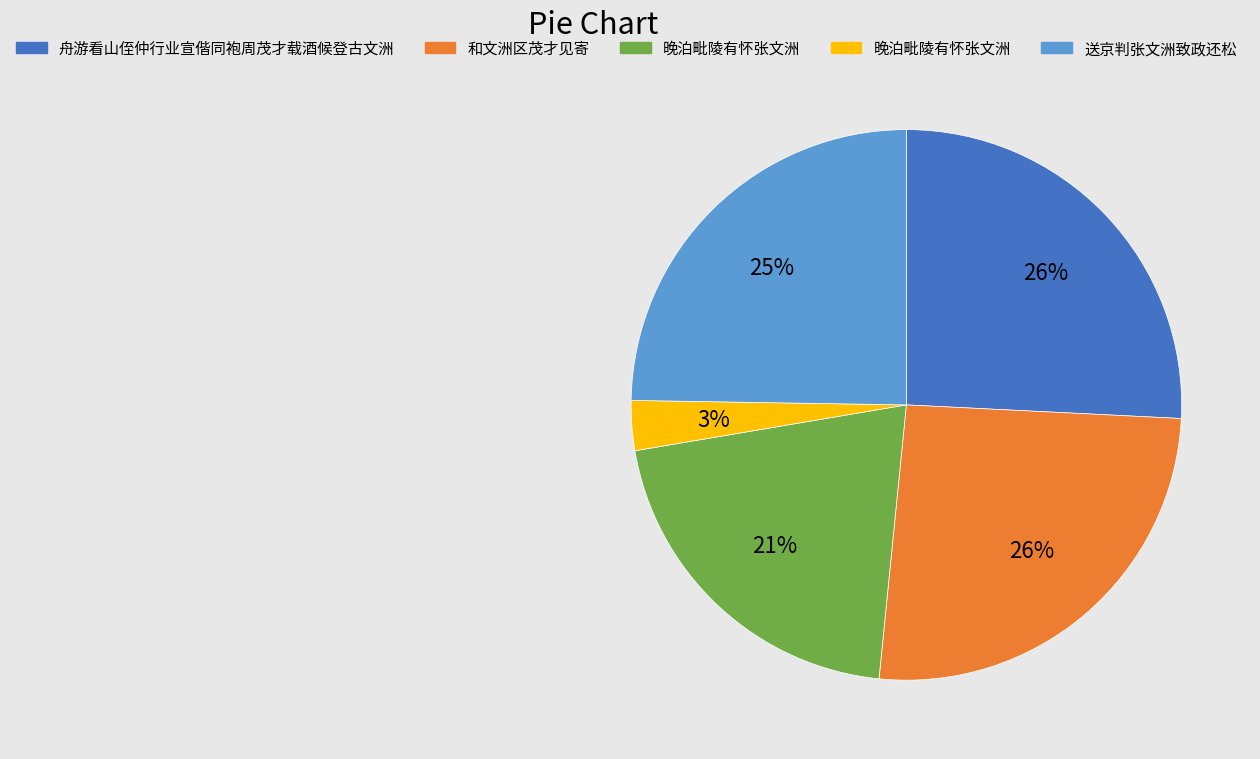

To the nearest percent, what is the average slice percentage?

20%